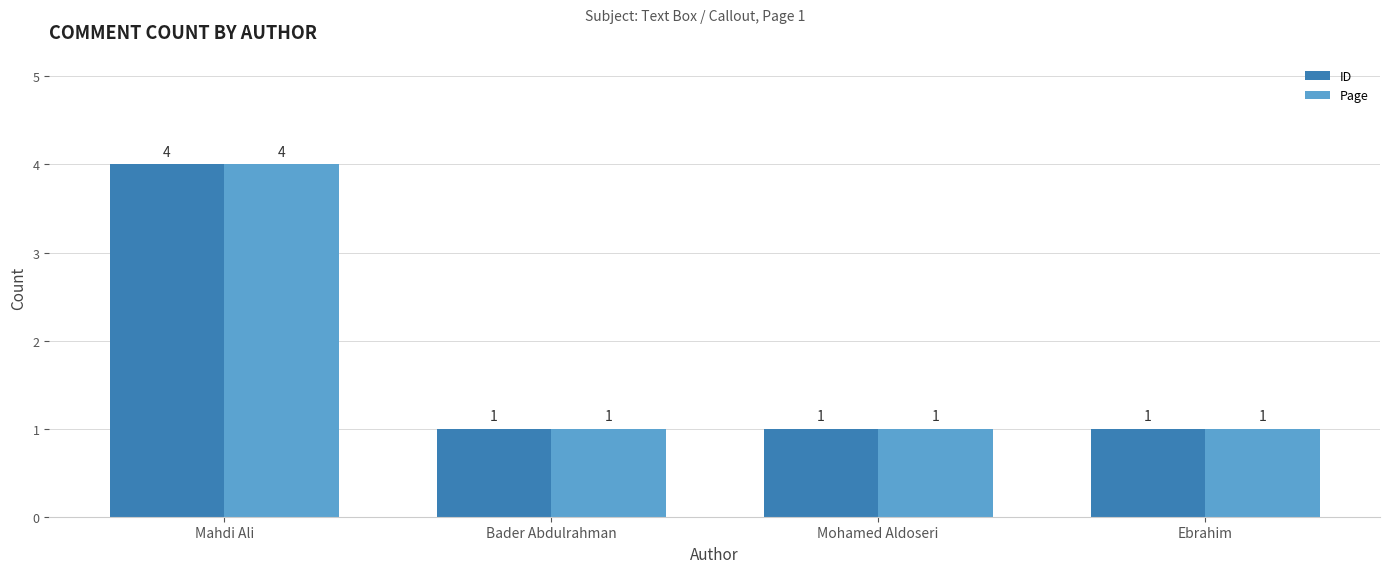

What is the maximum value for ID?

4